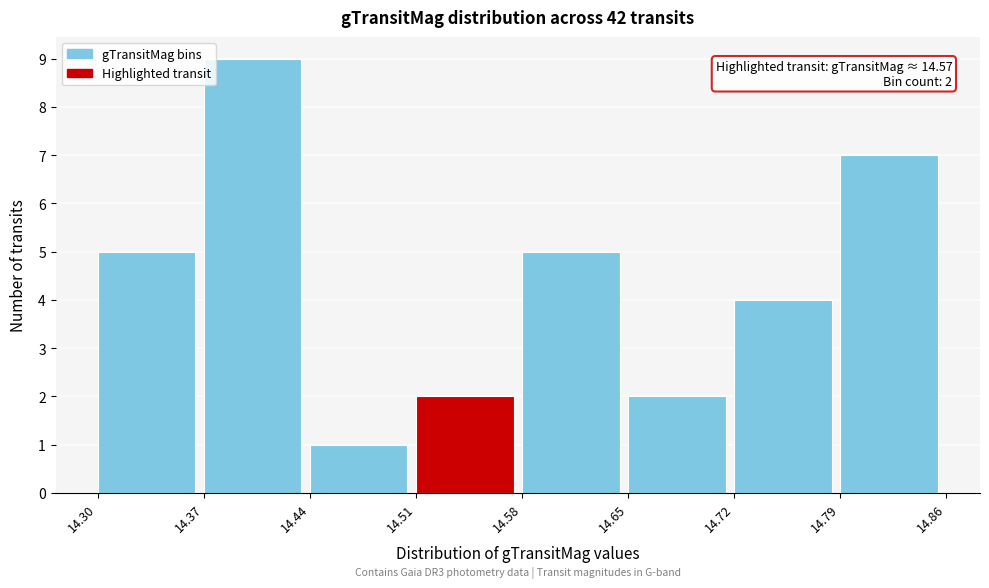

Over which range of the x-axis is the bar tallest?

14.37 to 14.44